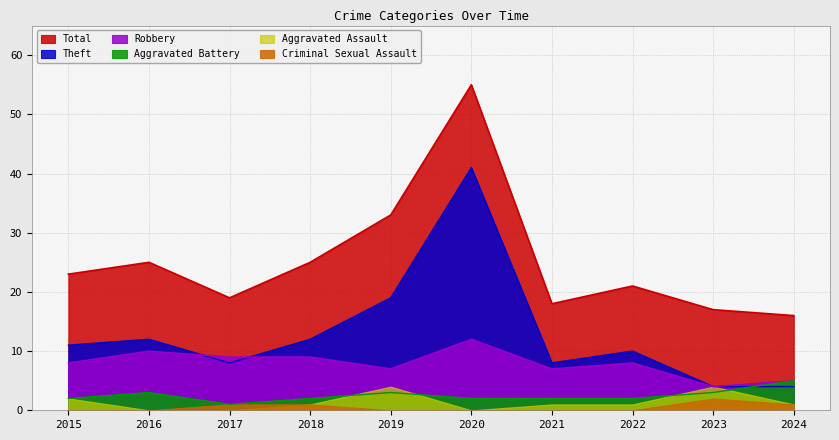

At how many categories does at least one series exceed 38?

1